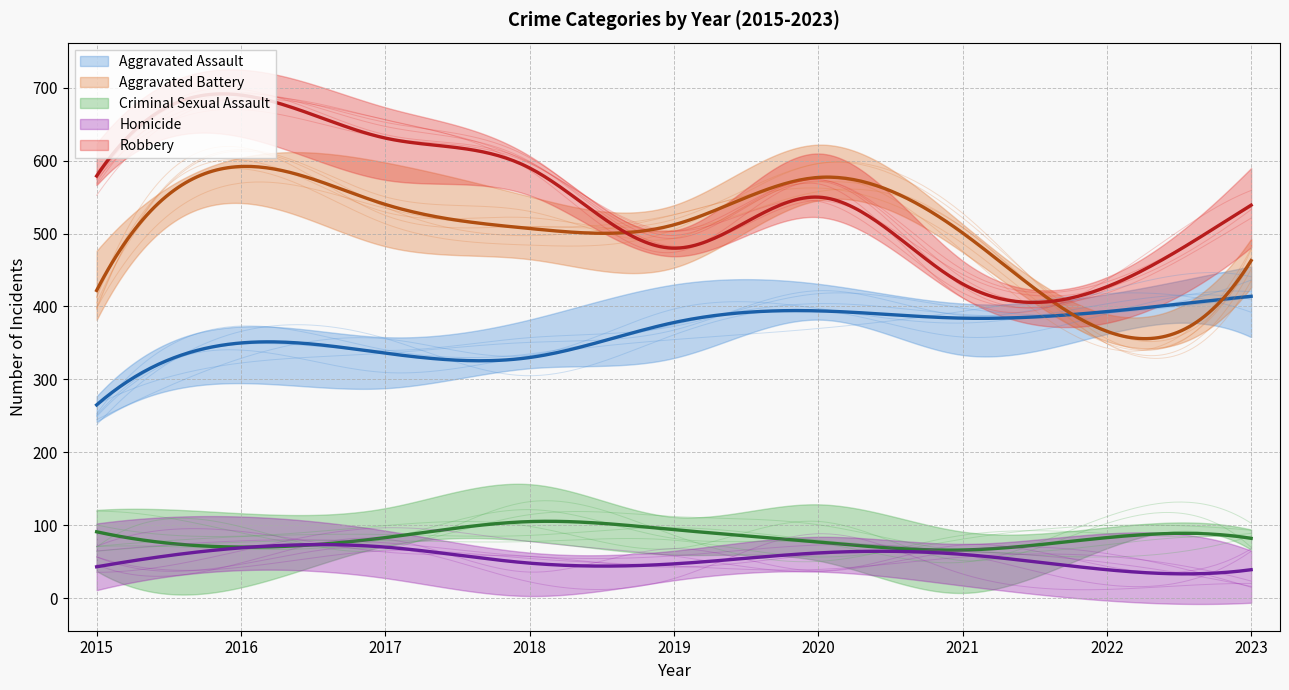

What is the value of the Criminal Sexual Assault point at the 1st from the left?

91